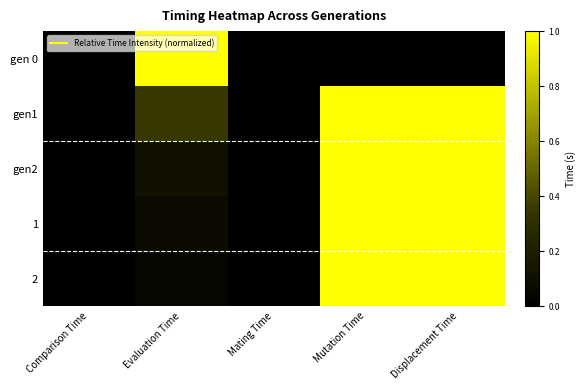

At Evaluation Time, list the series in order from smallest to largest.

2, 1, gen2, gen1, gen 0